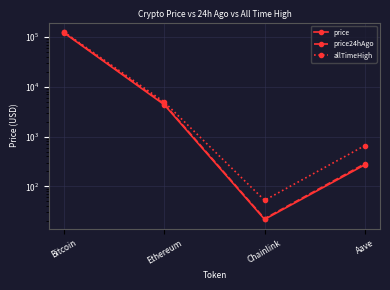

List the labels in order of price value, largest first.

Bitcoin, Ethereum, Aave, Chainlink